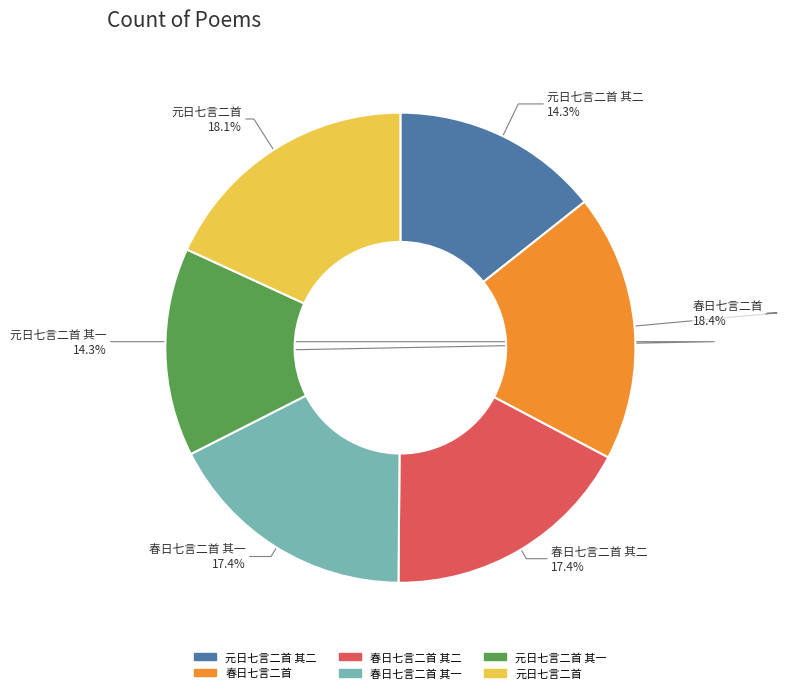

Is there any slice that represents more than half of the pie?

No